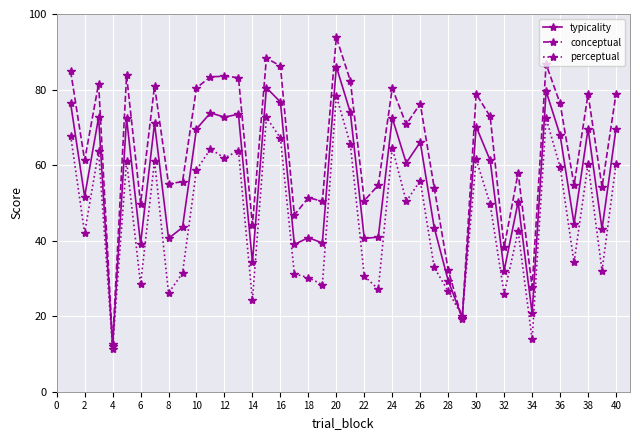

Which series has the widest spread of values?

conceptual